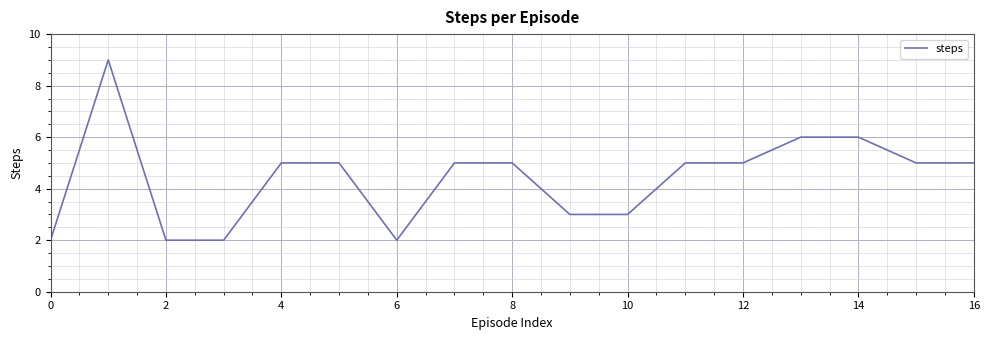

What is the difference between the maximum and minimum values?

7